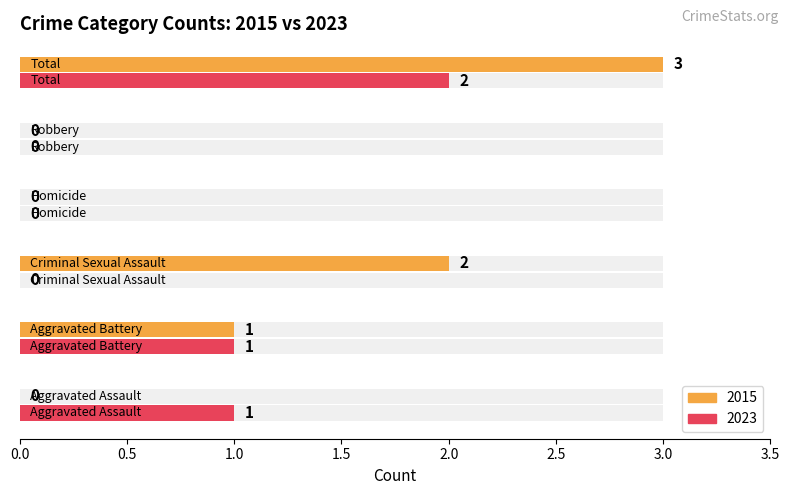

At which label is 2015 closest to 1?

Aggravated Battery